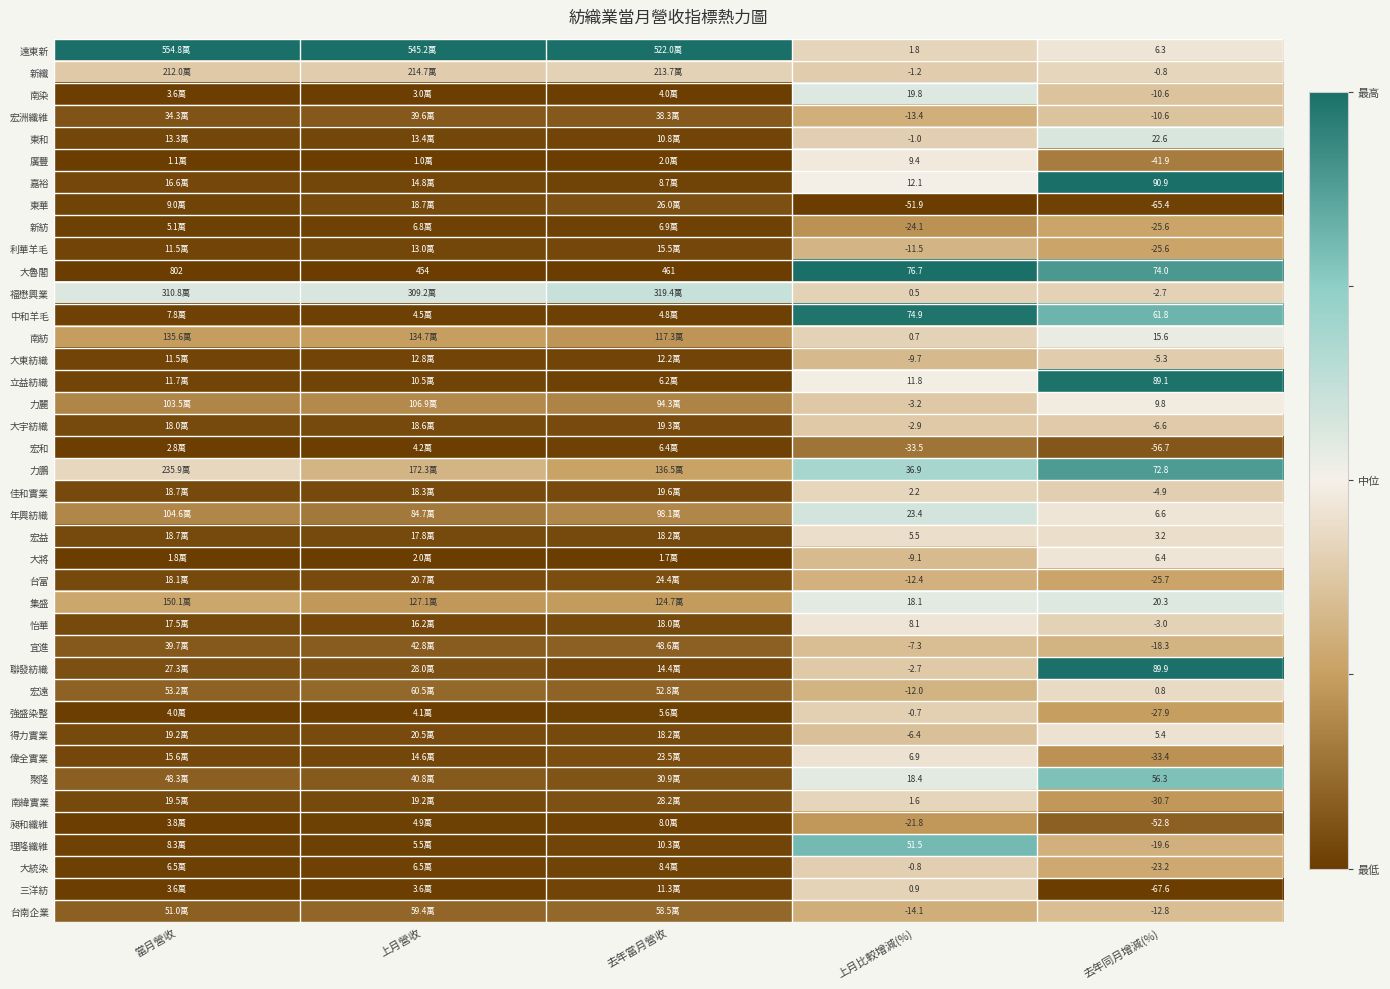

Count the number of categories in the chart.

5